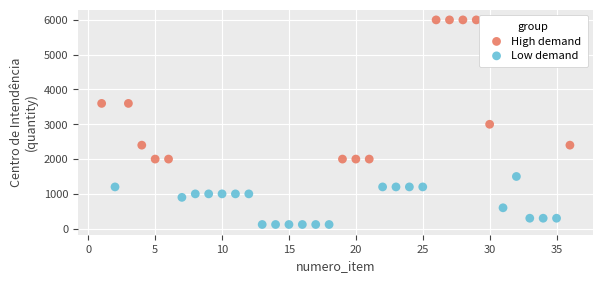

Which series reaches the minimum Y coordinate?

Low demand